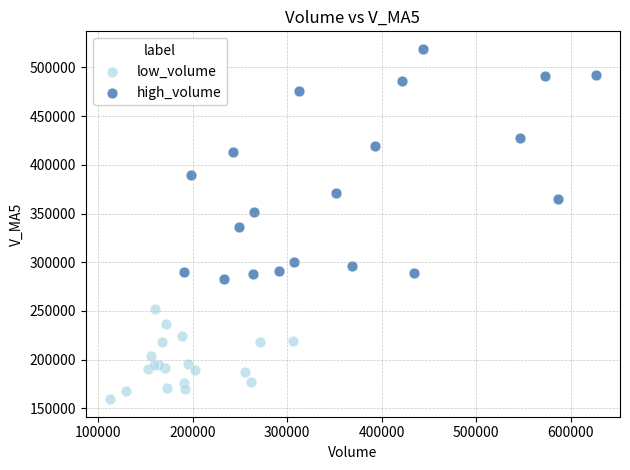

Which series contains the lowest Y value?

low_volume